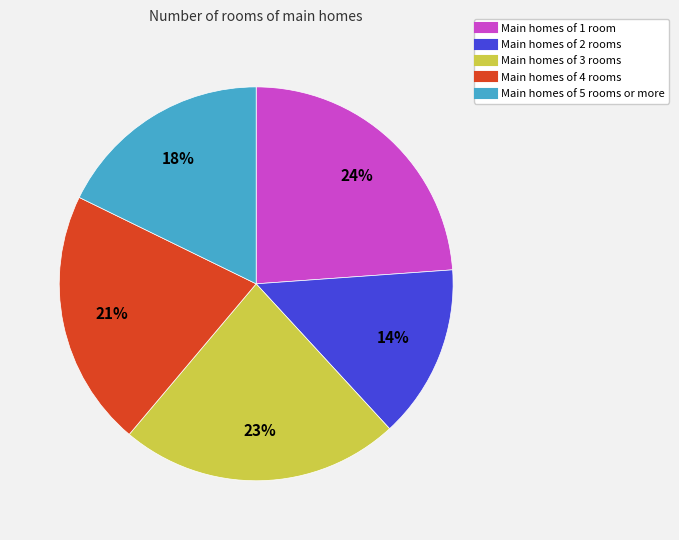

To the nearest percent, what is the average slice percentage?

20%